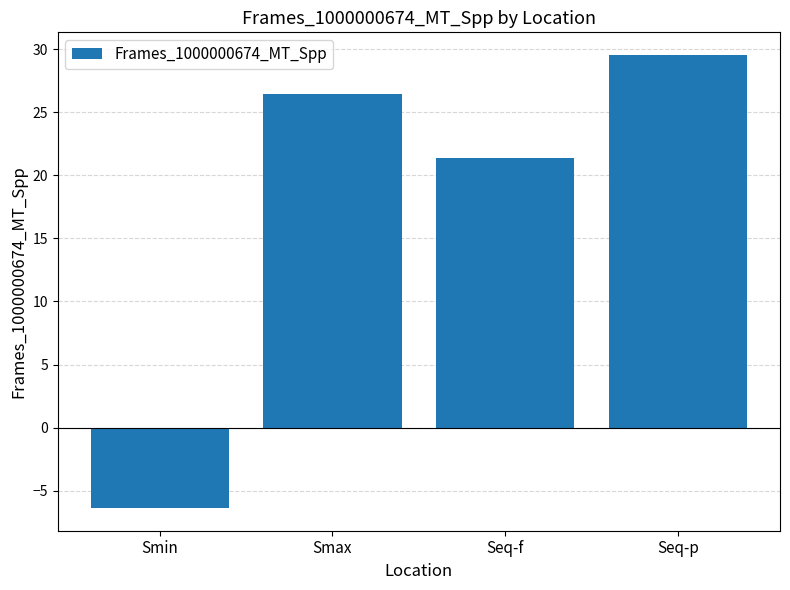

What is the label of the 4th bar from the right?

Smin